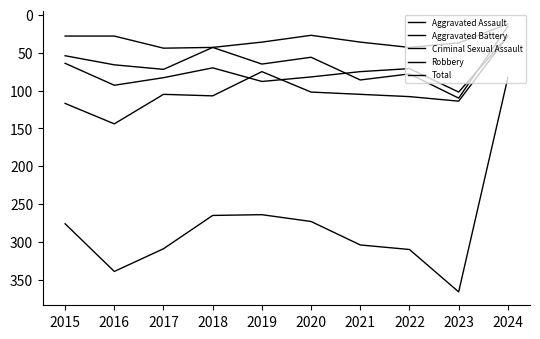

Read the Robbery value at 2017.

105